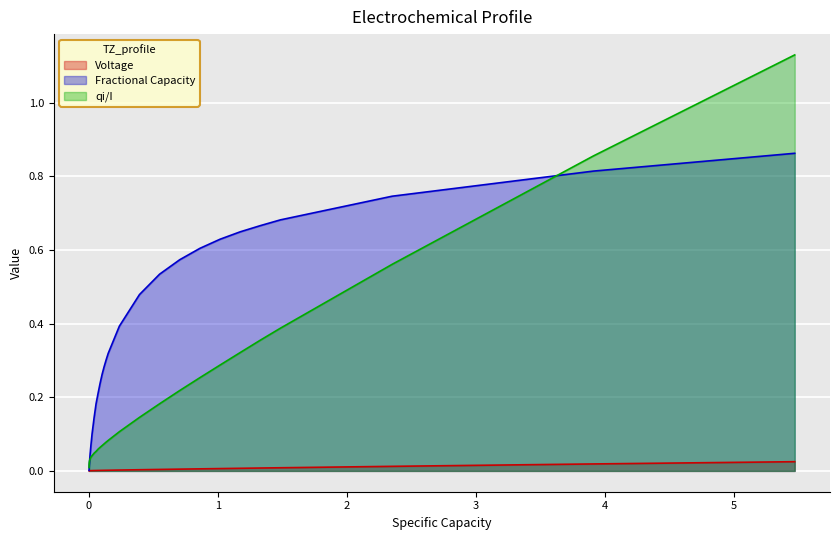

Which series has the largest range (max minus min)?

qi/I